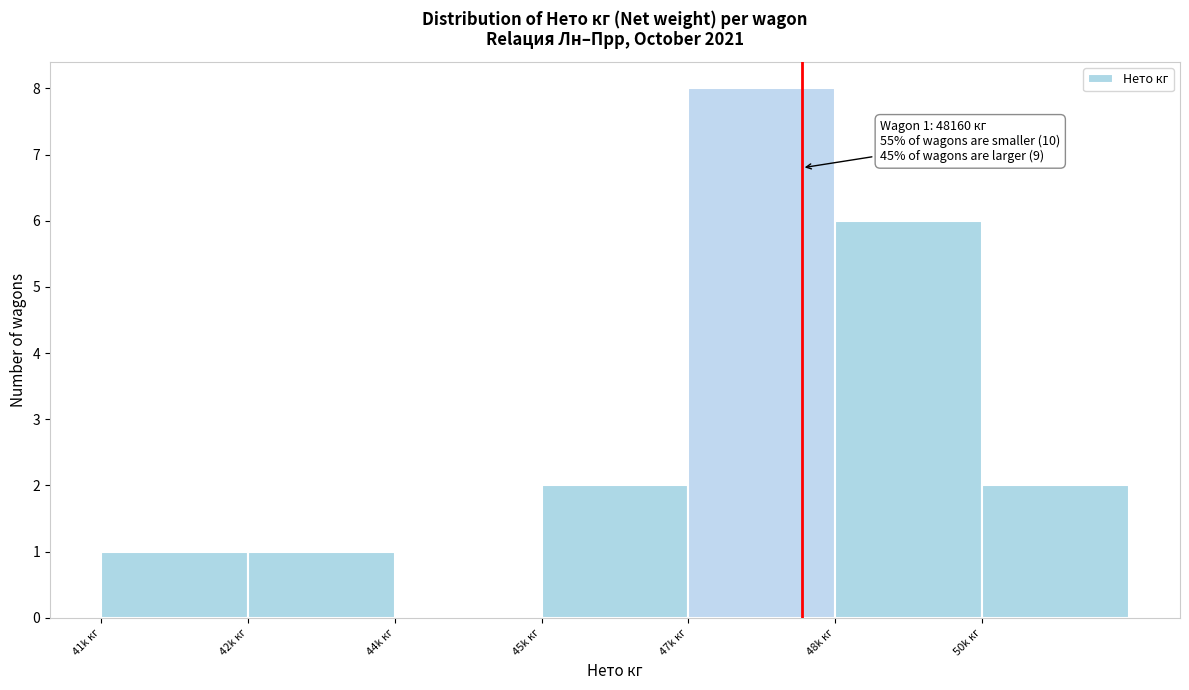

Reading left to right, what are all the values shown in this chart?

41k кг=1	42k кг=1	44k кг=0	45k кг=2	47k кг=8	48k кг=6	50k кг=2